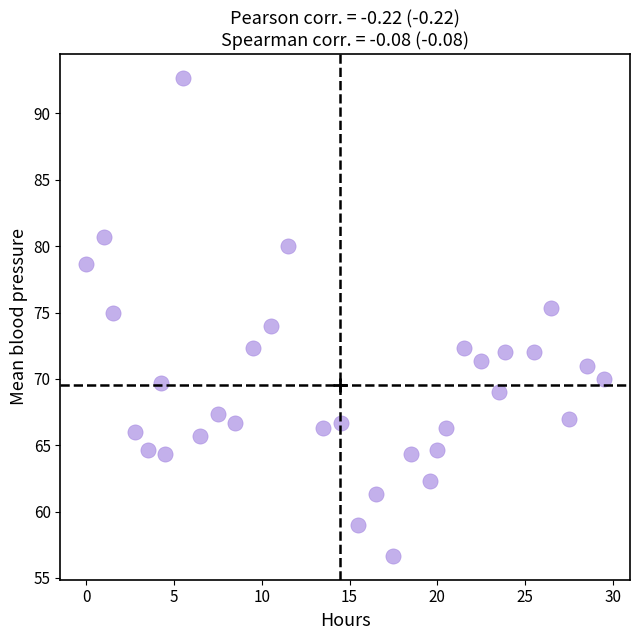

What is the range of X values (max minus min)?

29.5